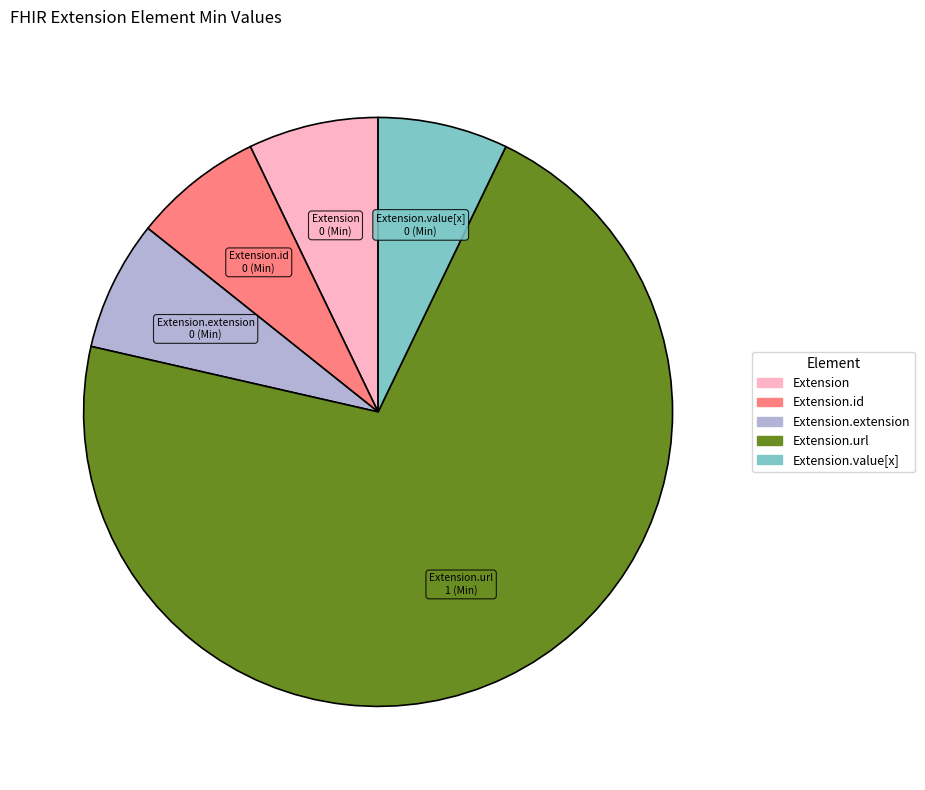

How many segments does this pie chart have?

5